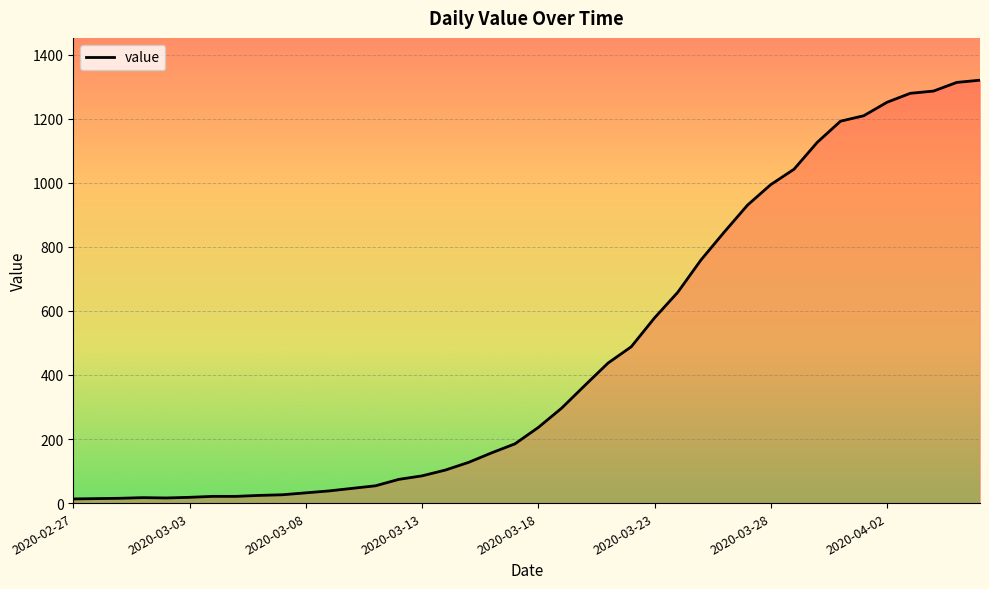

What is the difference between the maximum and minimum values?

1307